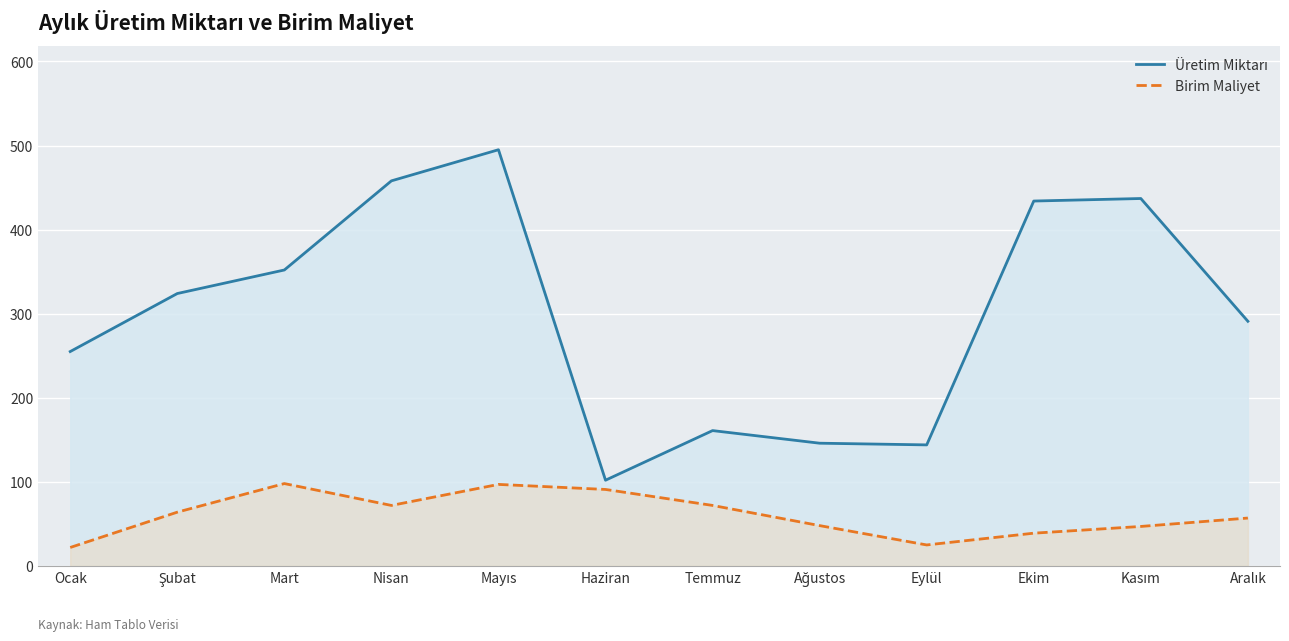

At which category is the sum across all series the highest?

Mayıs